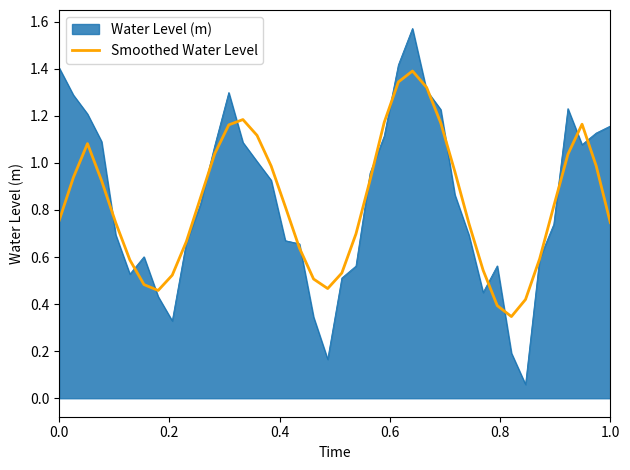

Which series has the widest spread of values?

Water Level (m)